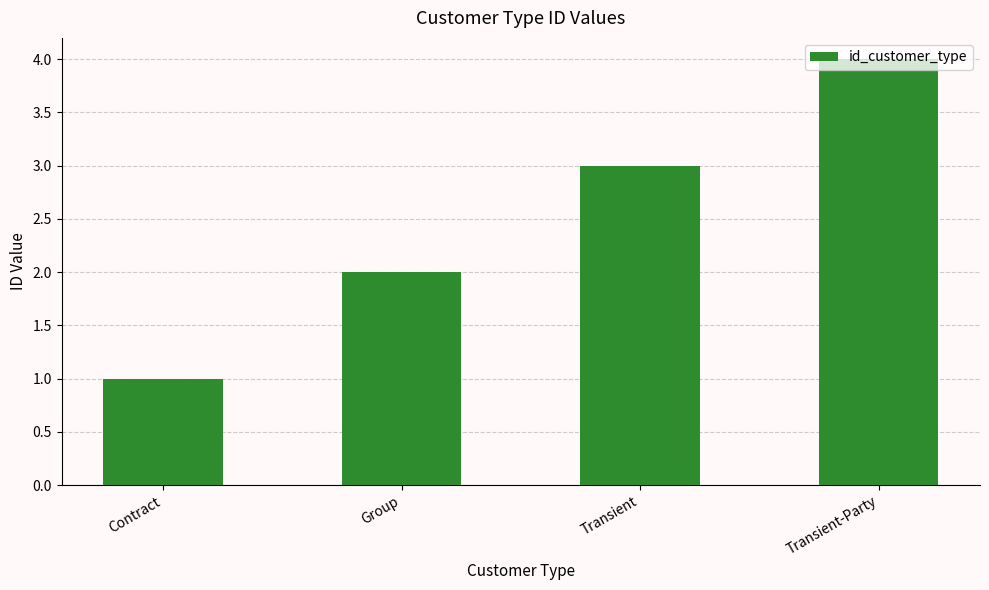

How many categories are shown in the chart?

4